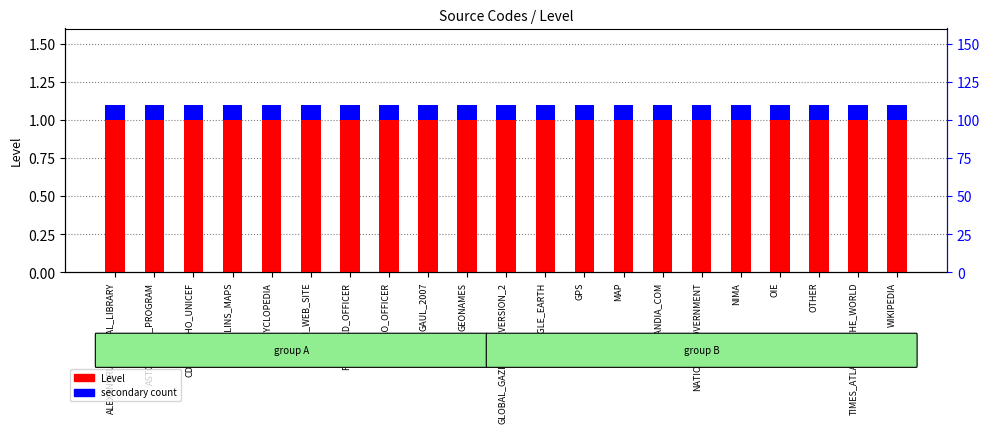

What is the maximum value shown in the chart?

1.0